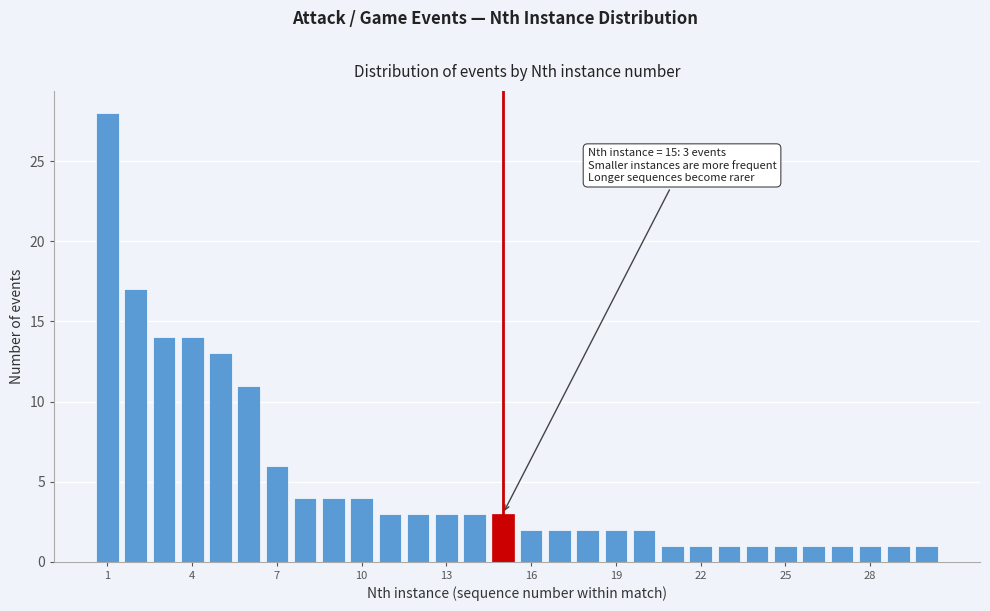

Read against the x-axis, roughly where is the centre of the tallest bar?

1.0